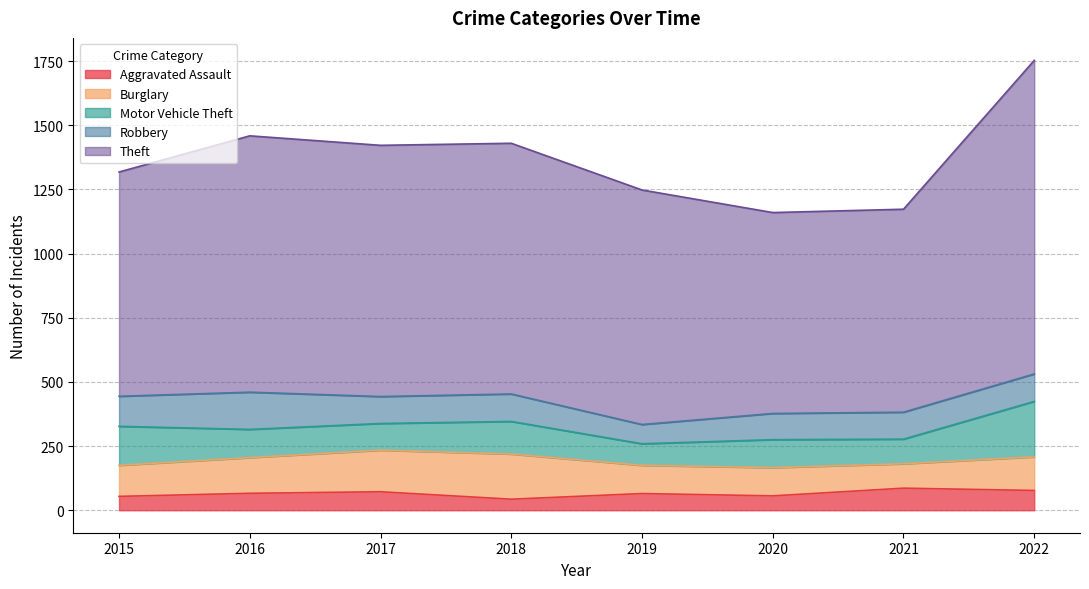

True or false: Motor Vehicle Theft has a value of 151 at 2017.

False